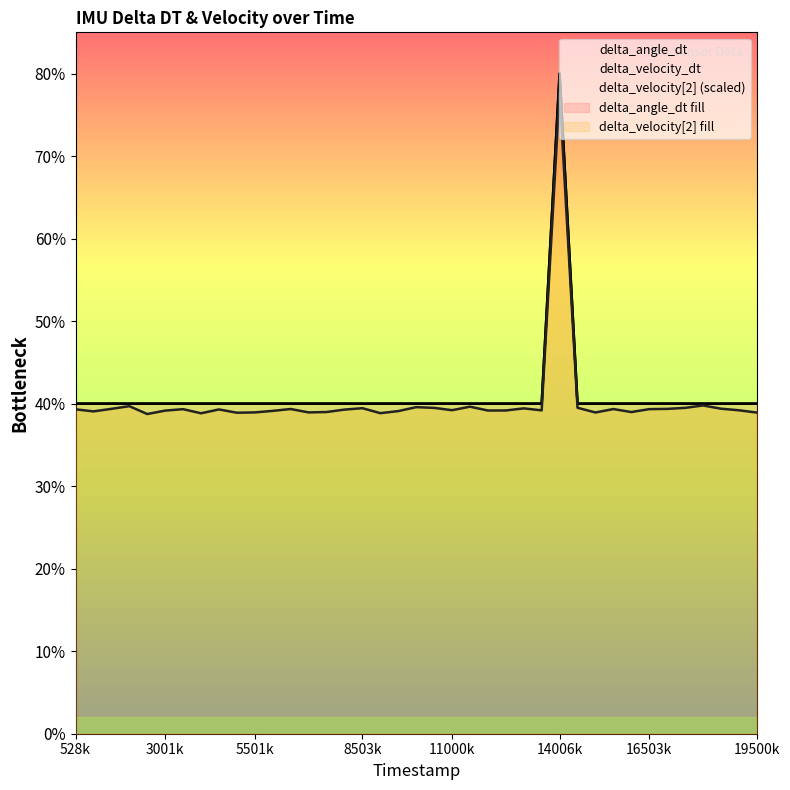

The delta_angle_dt series shows 4000 at 19001000. True or false?

True